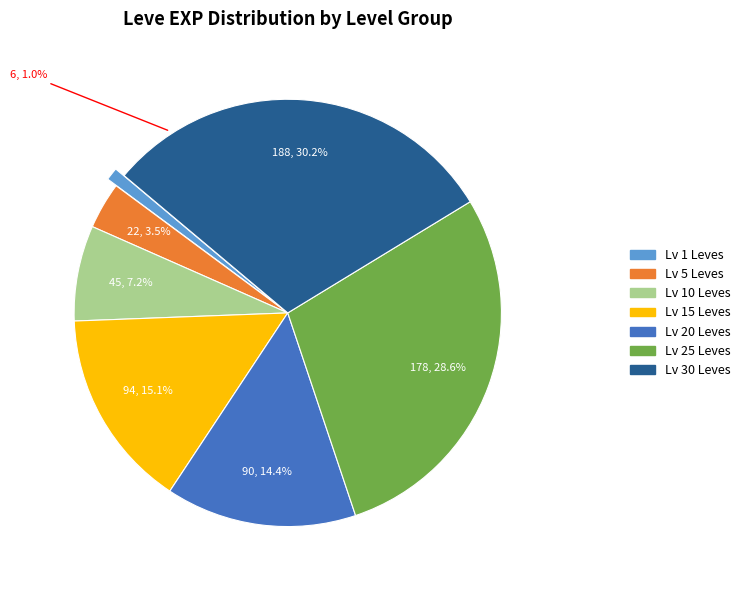

Does any single category account for the majority?

No